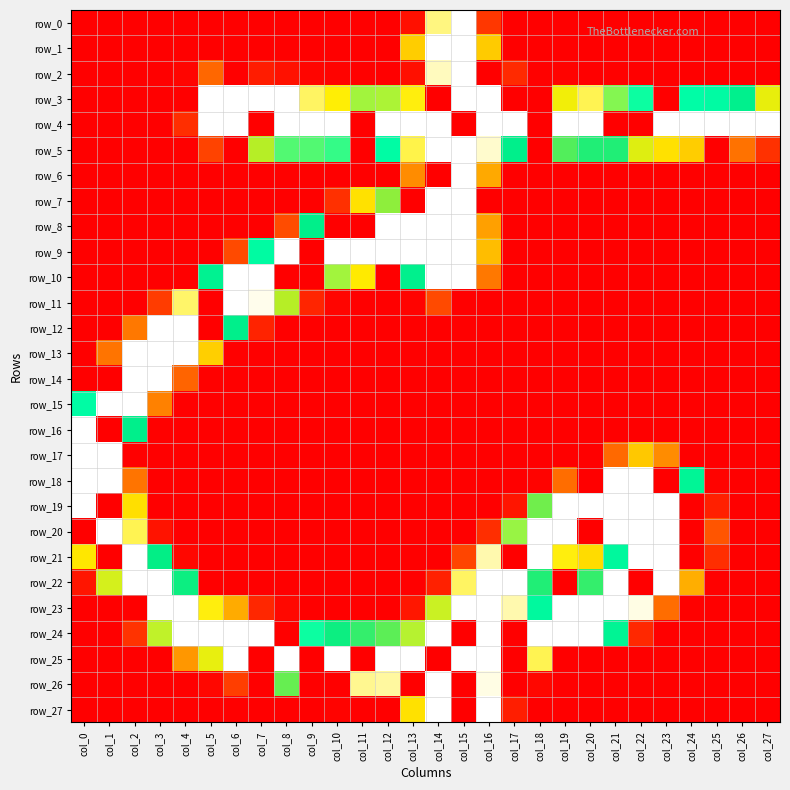

What is the highest value of the row_14 series?

255